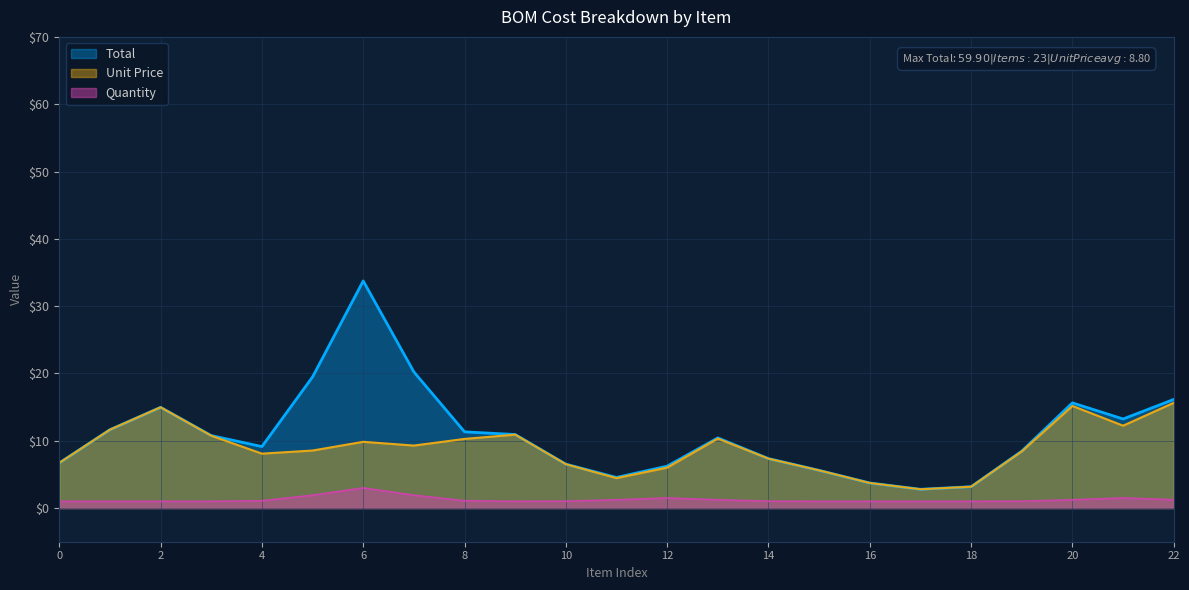

Rank the series by their maximum value, from highest to lowest.

Total, Unit Price, Quantity